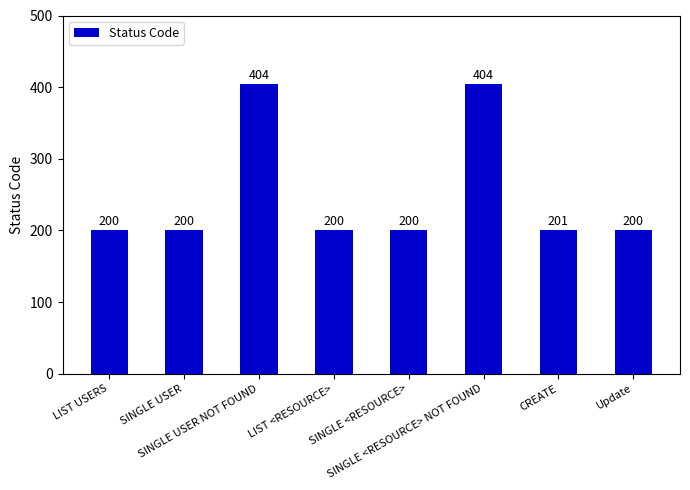

What position from the right is LIST USERS?

8